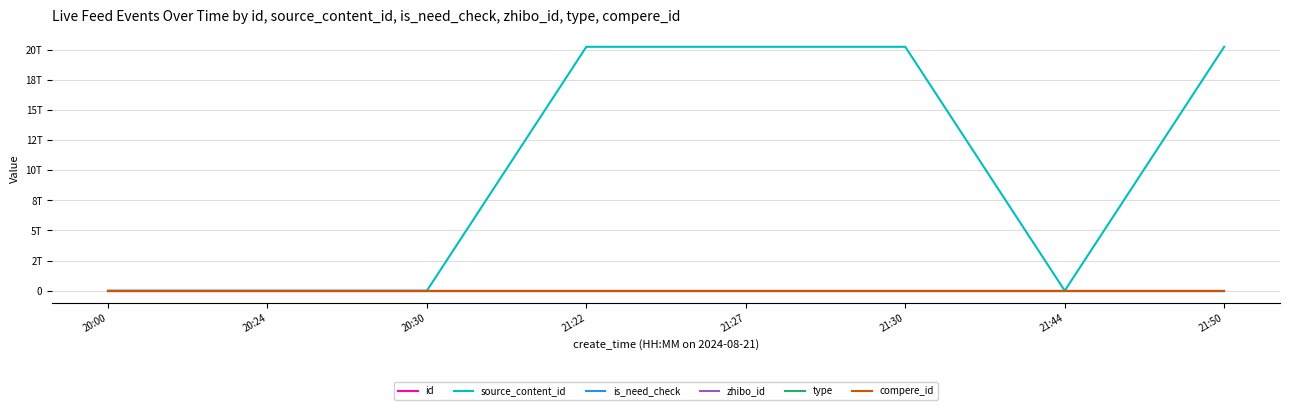

Which series has the largest total across all categories?

source_content_id